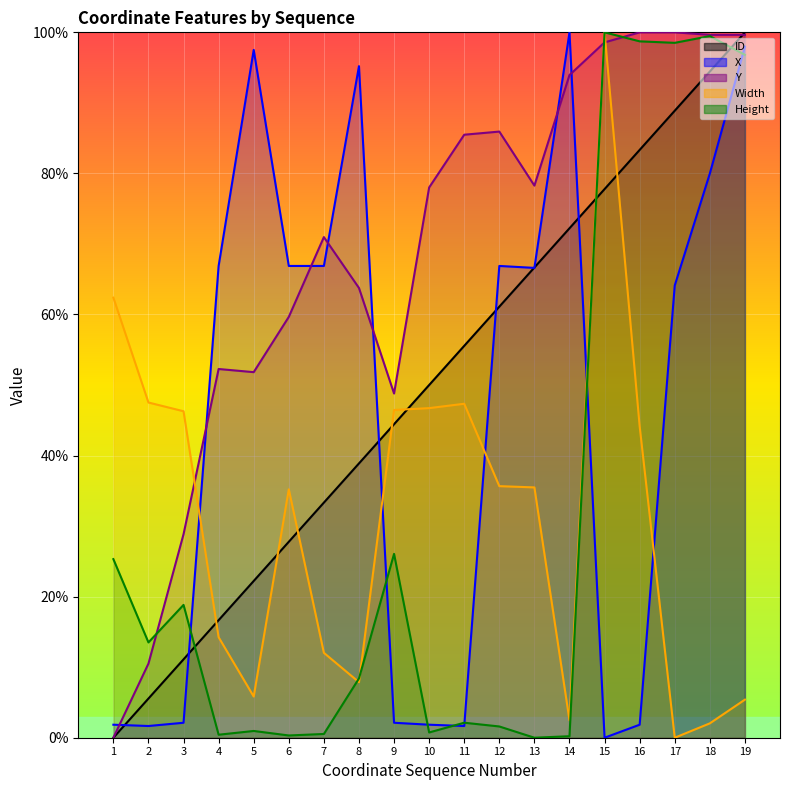

What is the difference between the second highest and minimum values in the X series?

98.0